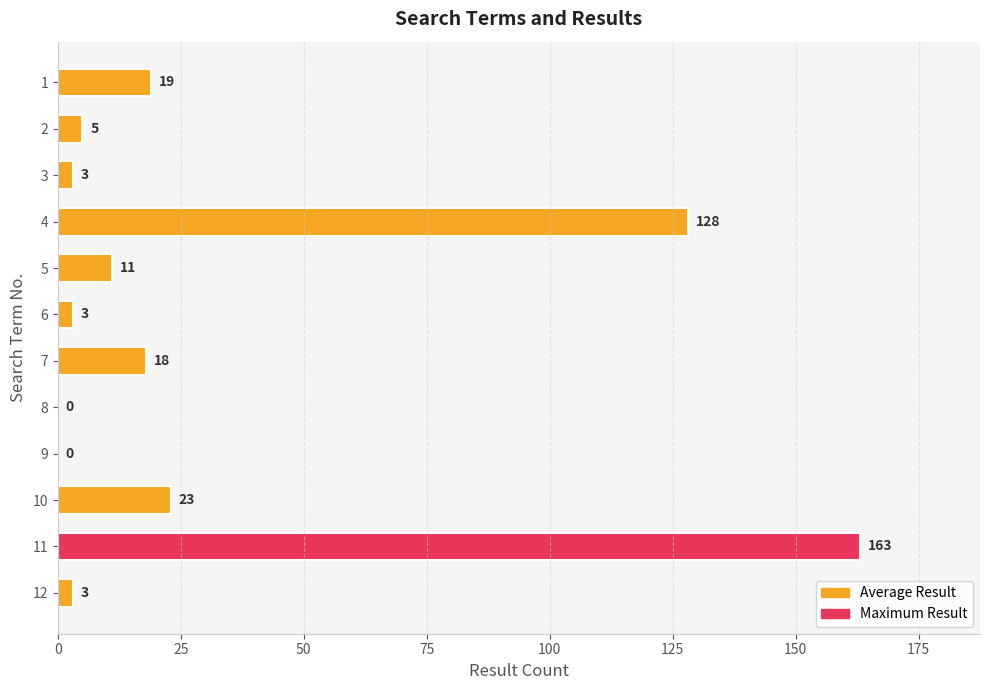

Which label corresponds to the largest value in the chart?

11